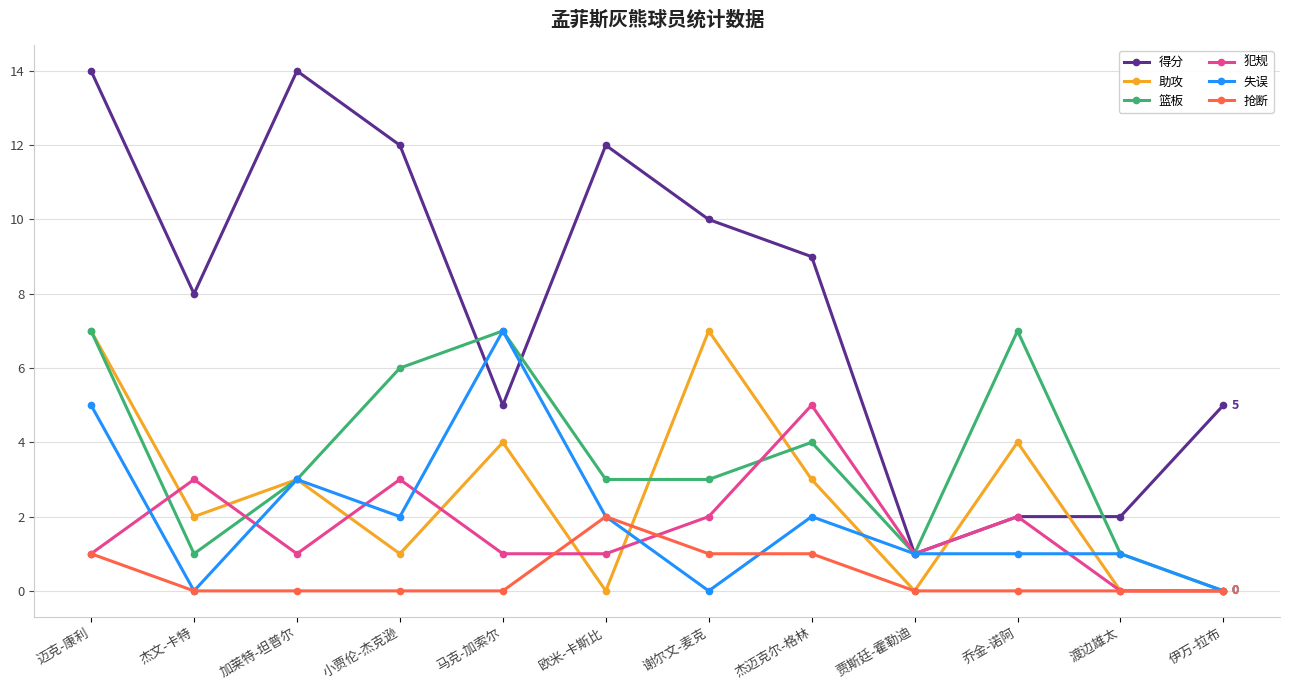

Which series has the widest spread of values?

得分